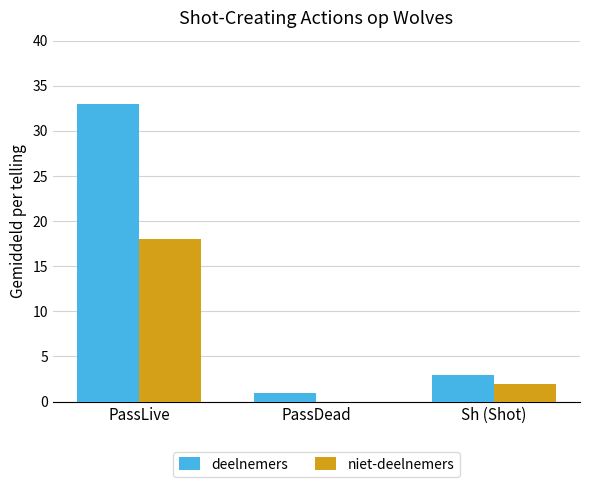

Which label corresponds to the largest value in the chart?

PassLive